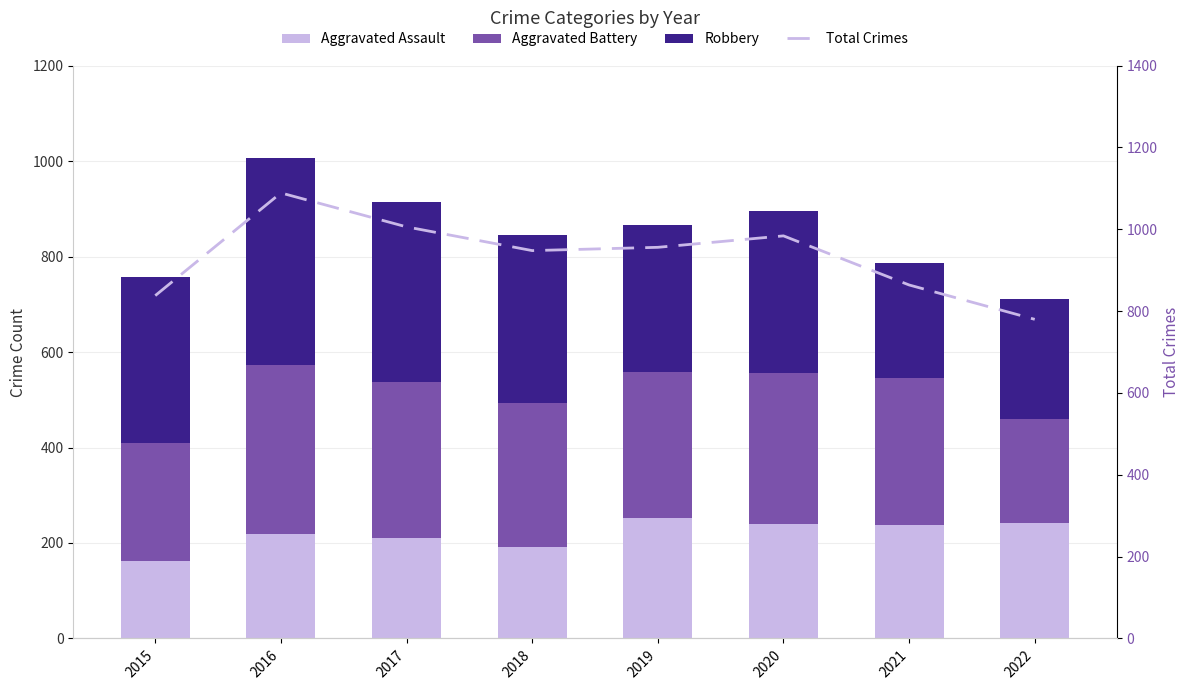

What is the spread (max minus min) of values at 2021?

627